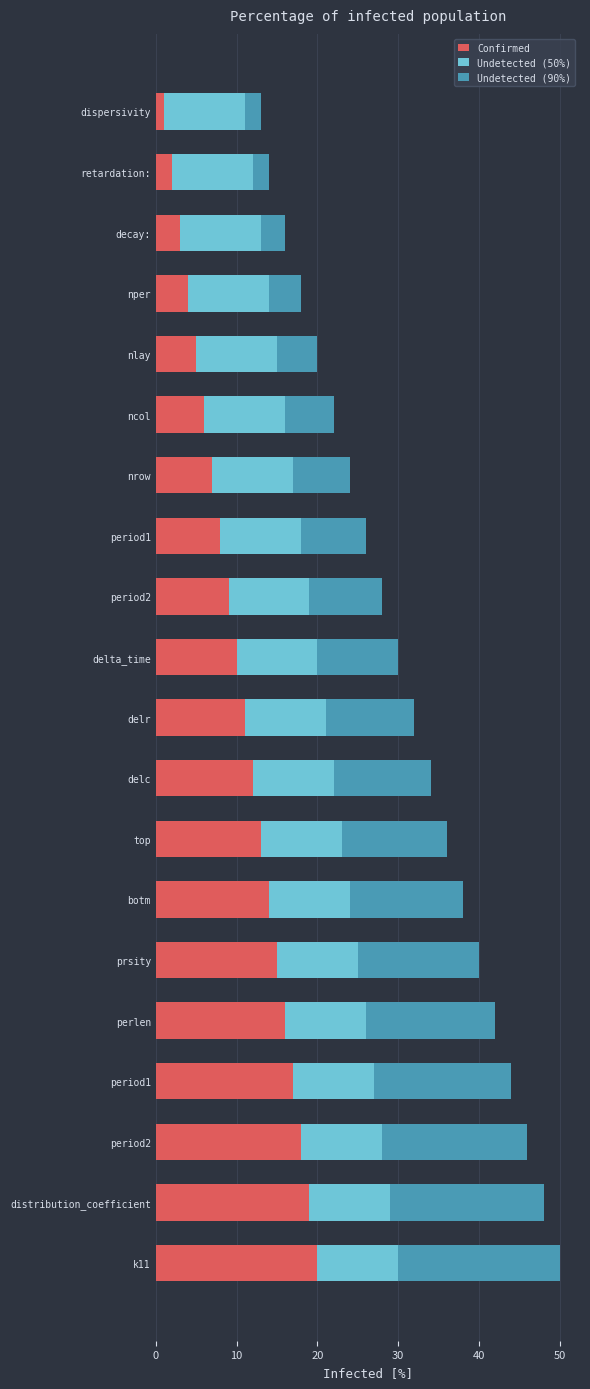

How many series are shown in this chart?

3